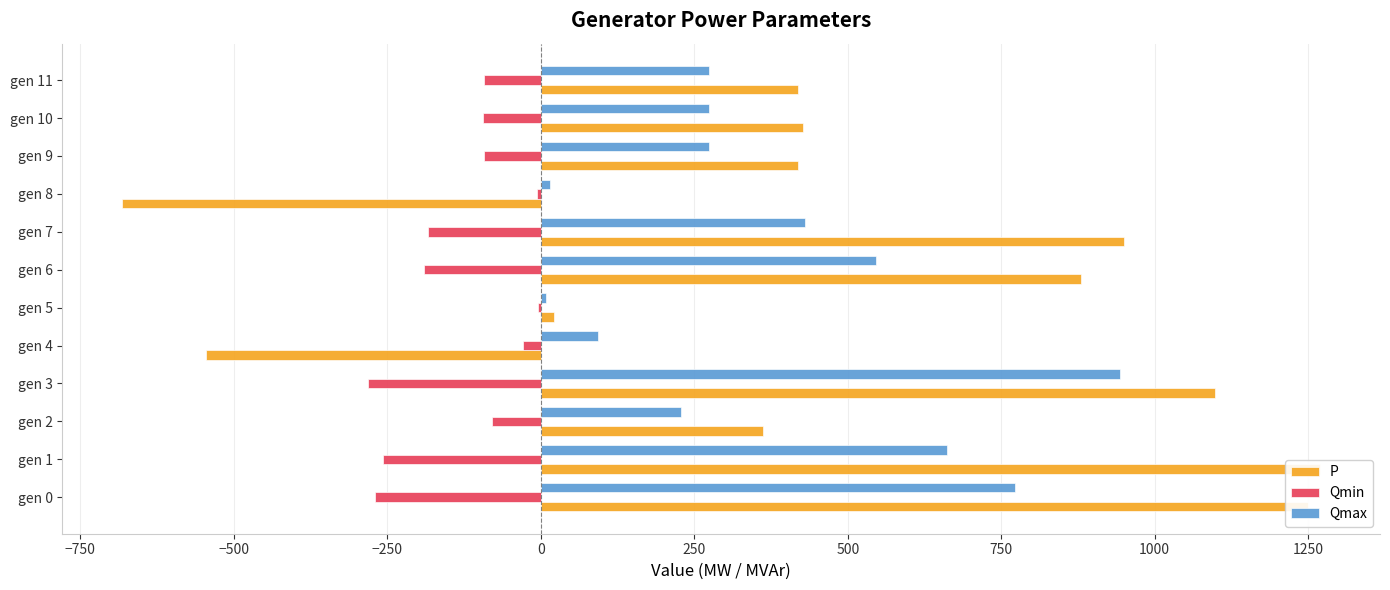

Which series has the widest spread of values?

P